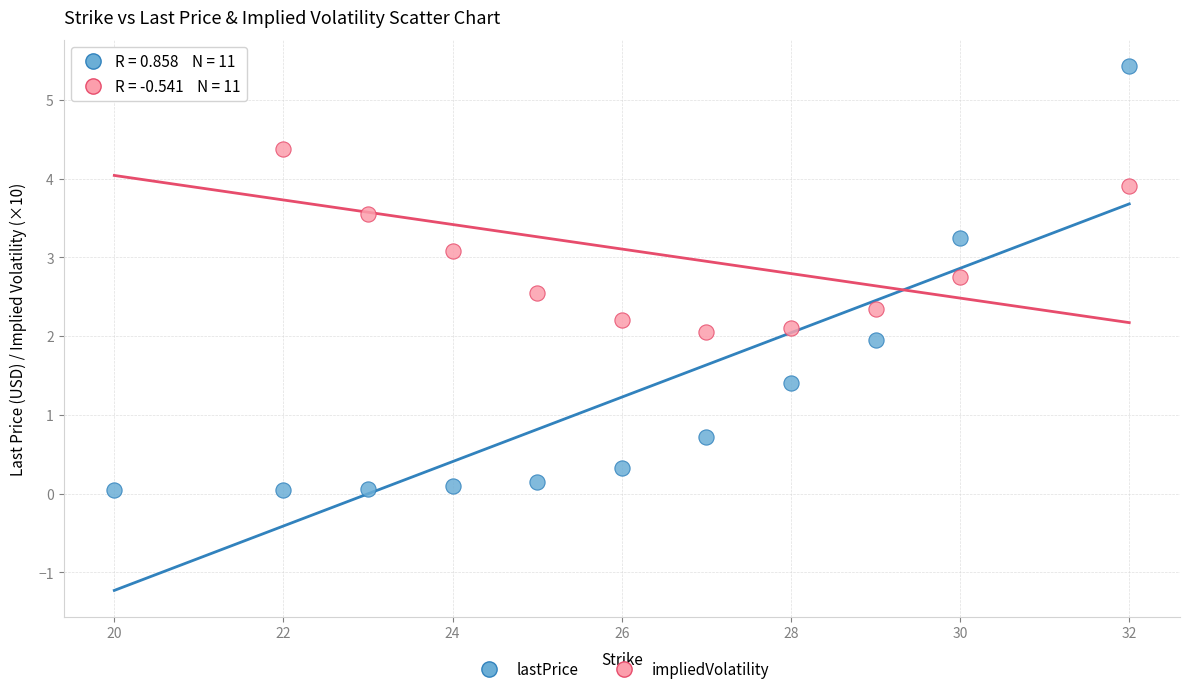

Across all data points, what is the range of X values (max minus min)?

12.0